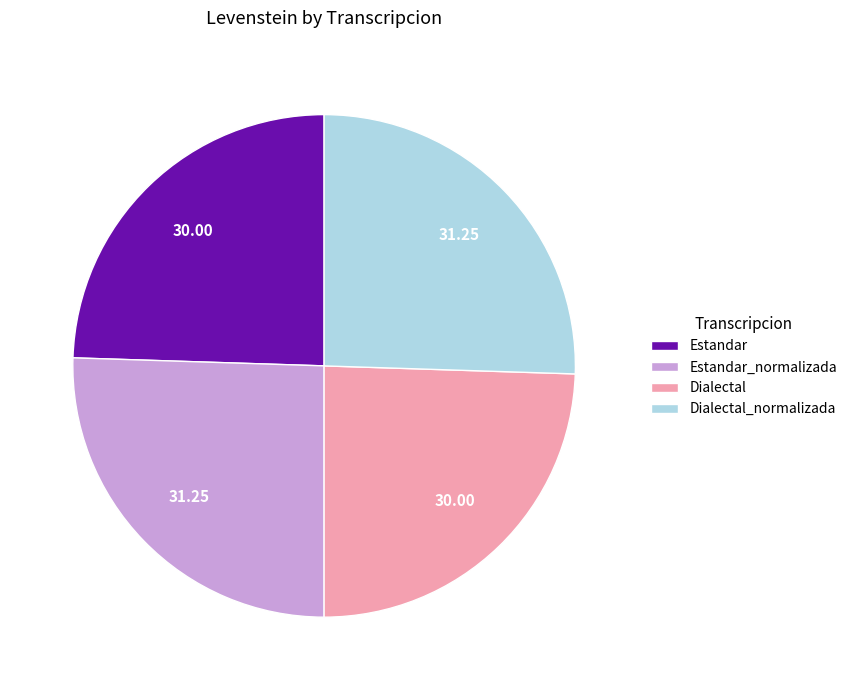

Is there any slice that represents more than half of the pie?

No